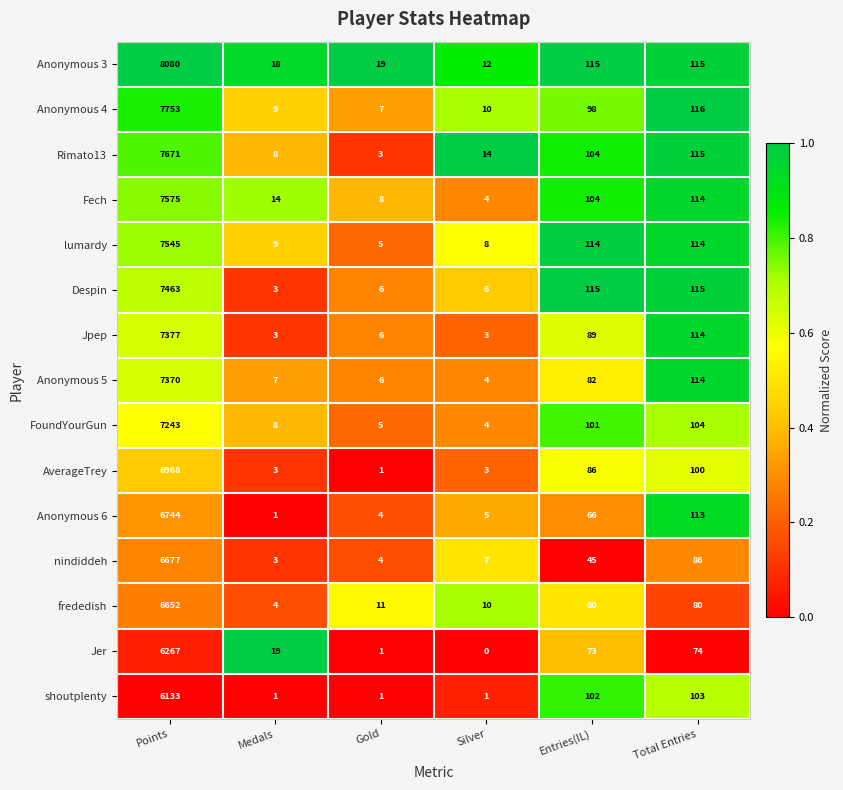

Rank the series by their maximum value, from highest to lowest.

Anonymous 3, Anonymous 4, Rimato13, Fech, lumardy, Despin, Jpep, Anonymous 5, FoundYourGun, AverageTrey, Anonymous 6, nindiddeh, frededish, Jer, shoutplenty